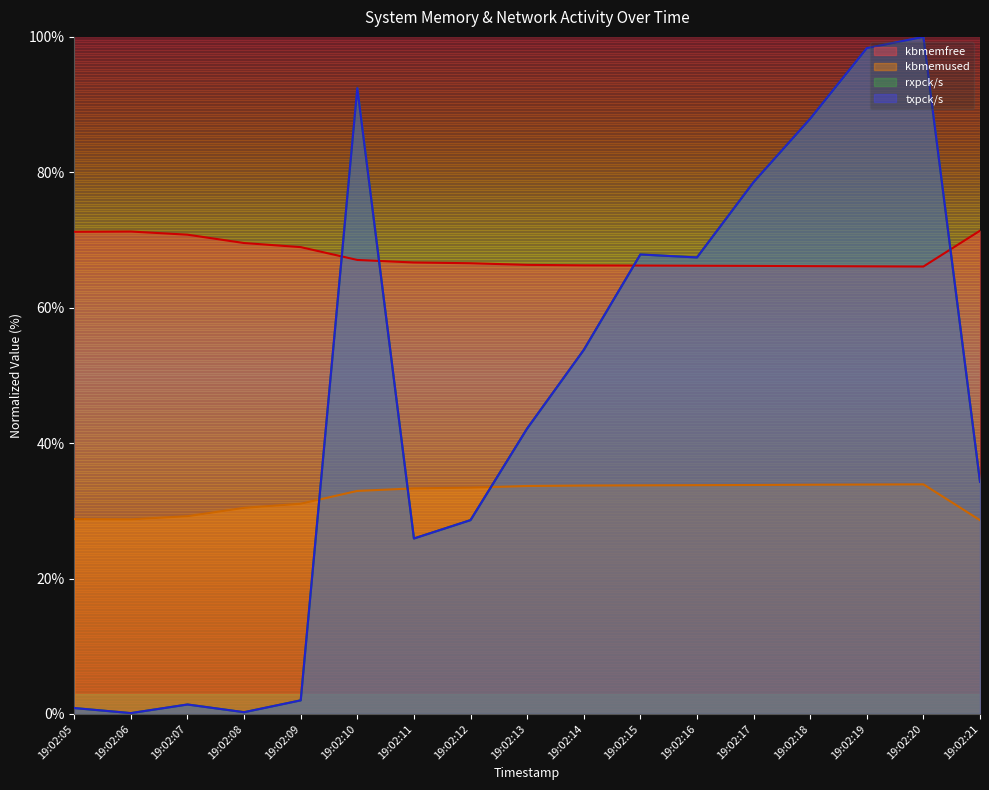

What are all the series names shown in the legend?

kbmemfree, kbmemused, rxpck/s, txpck/s